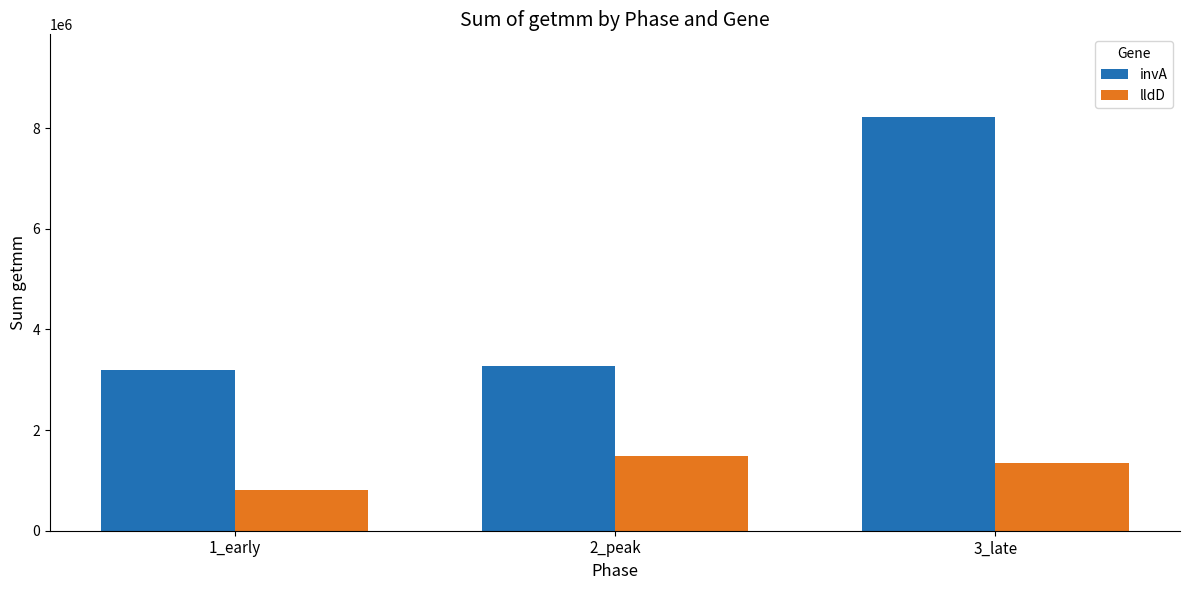

What is the sum of the invA values at 2_peak and 1_early?

6468363.5